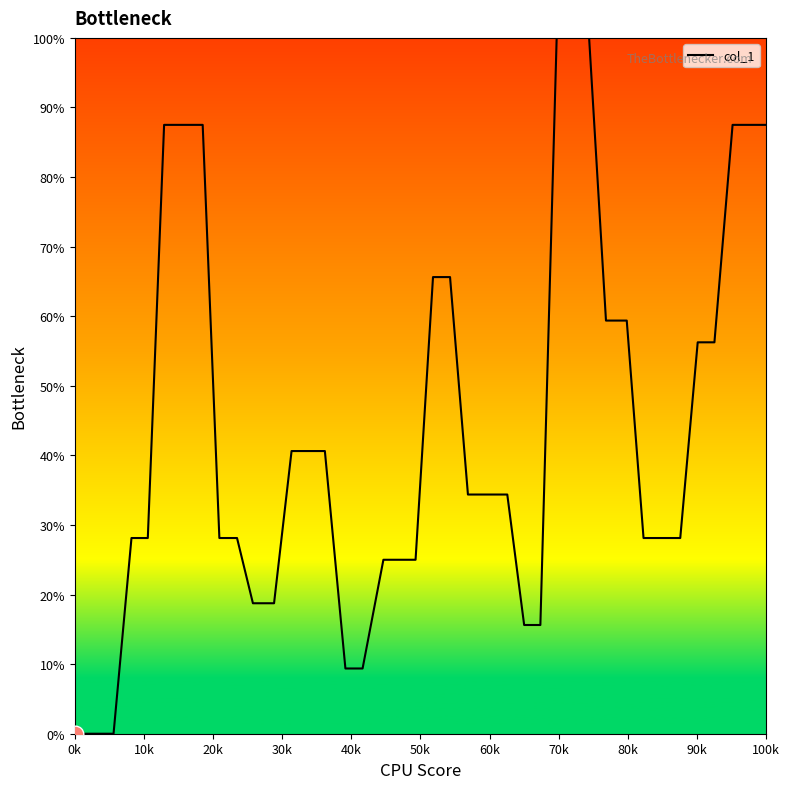

What is the difference between the maximum and minimum values?

100.0